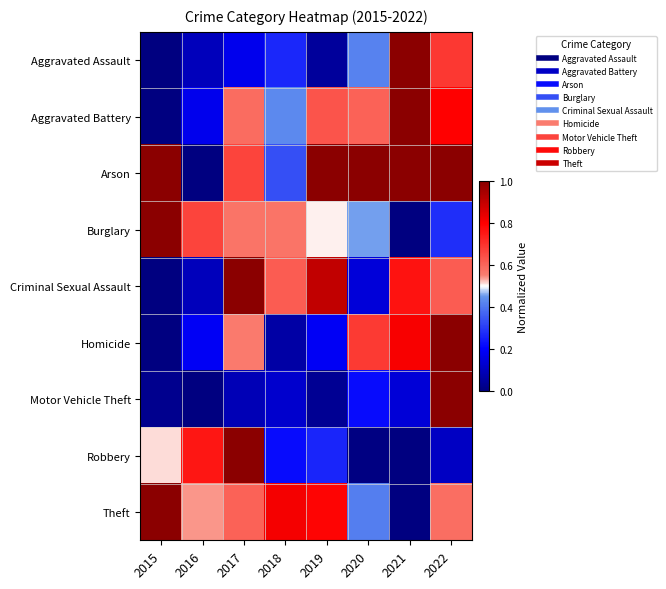

Between 2019 and 2018, which is larger?

2018